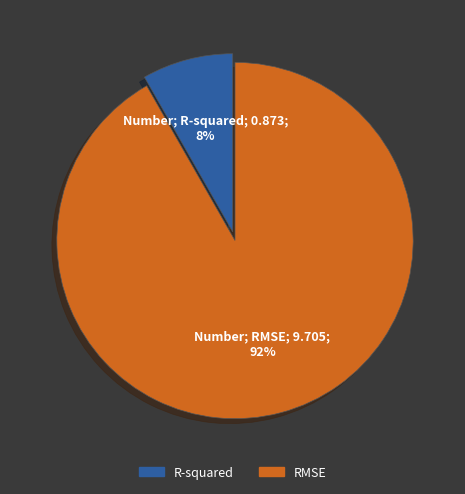

Rank the categories by value from highest to lowest.

RMSE, R-squared